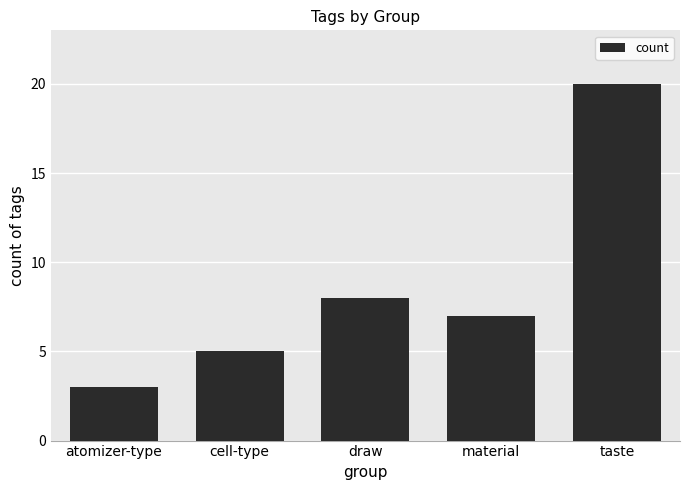

True or false: the data shows 7 at material.

True